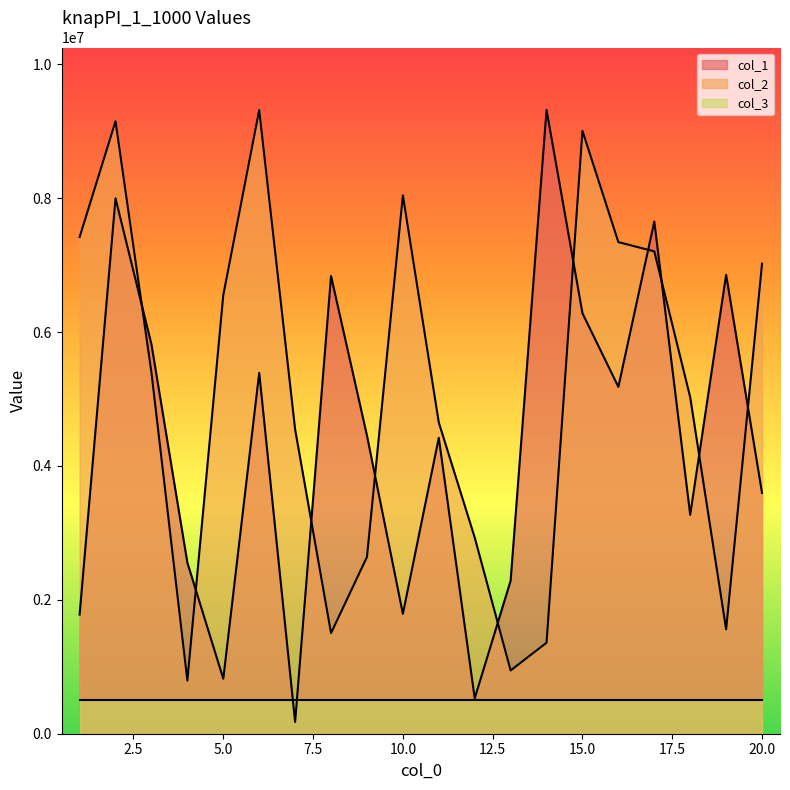

The value of col_1 at 3 is 9076296. True or false?

False